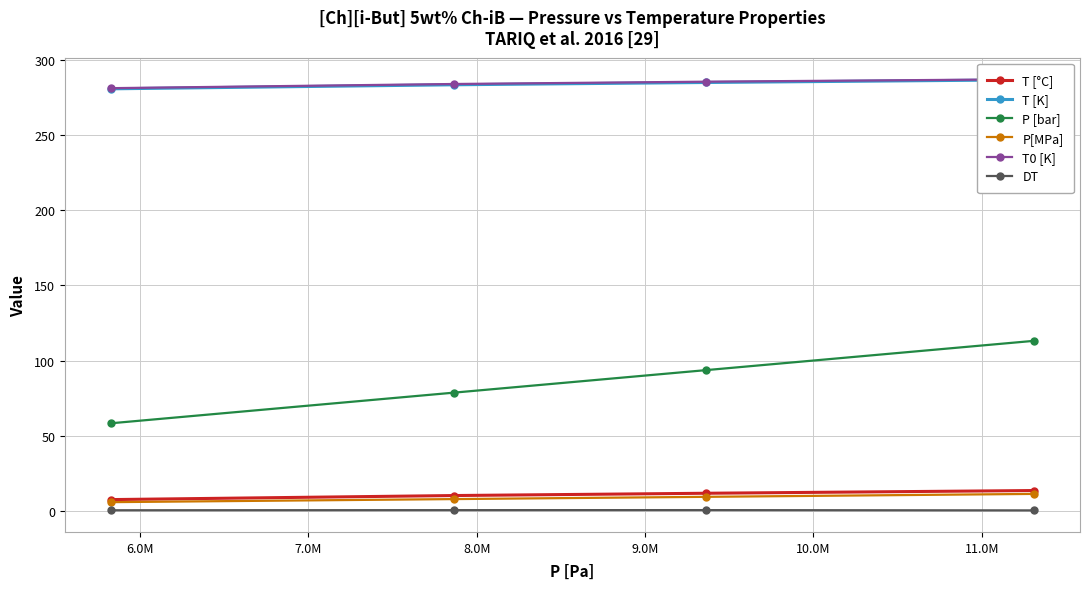

What is the value of the P [bar] point at the 2nd from the left?

78.6